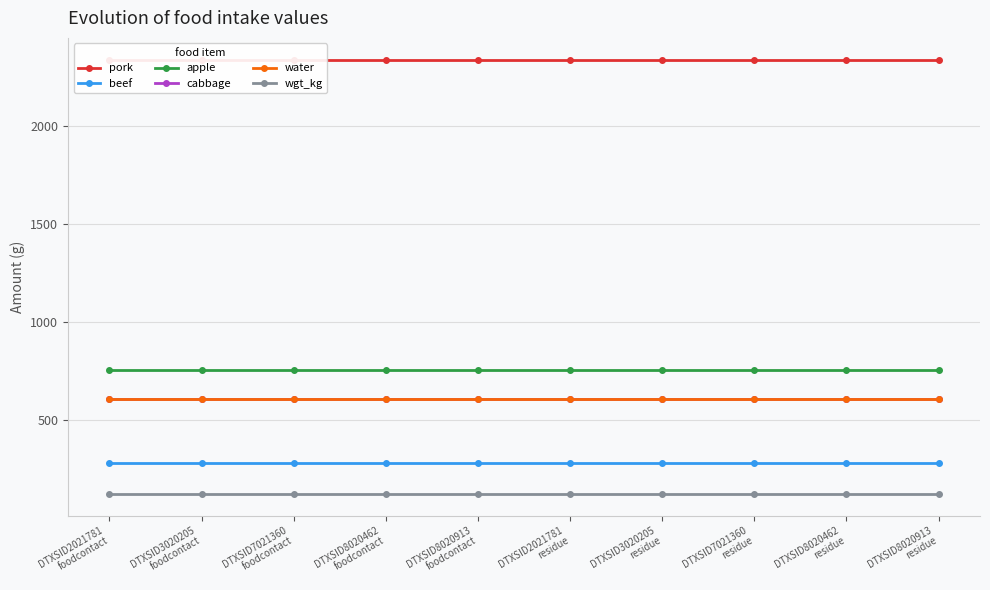

Does the chart have visible grid lines?

Yes